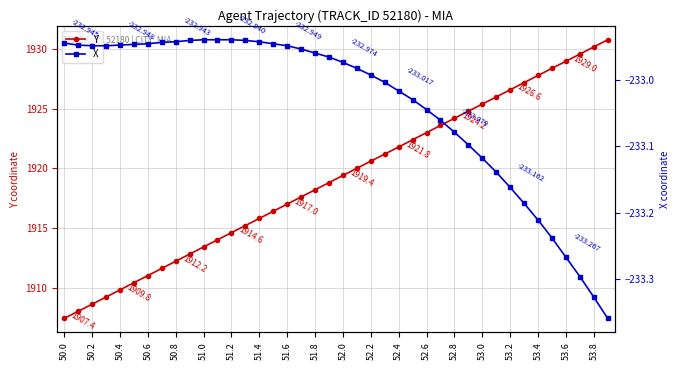

At which label does Y reach its minimum?

50.0